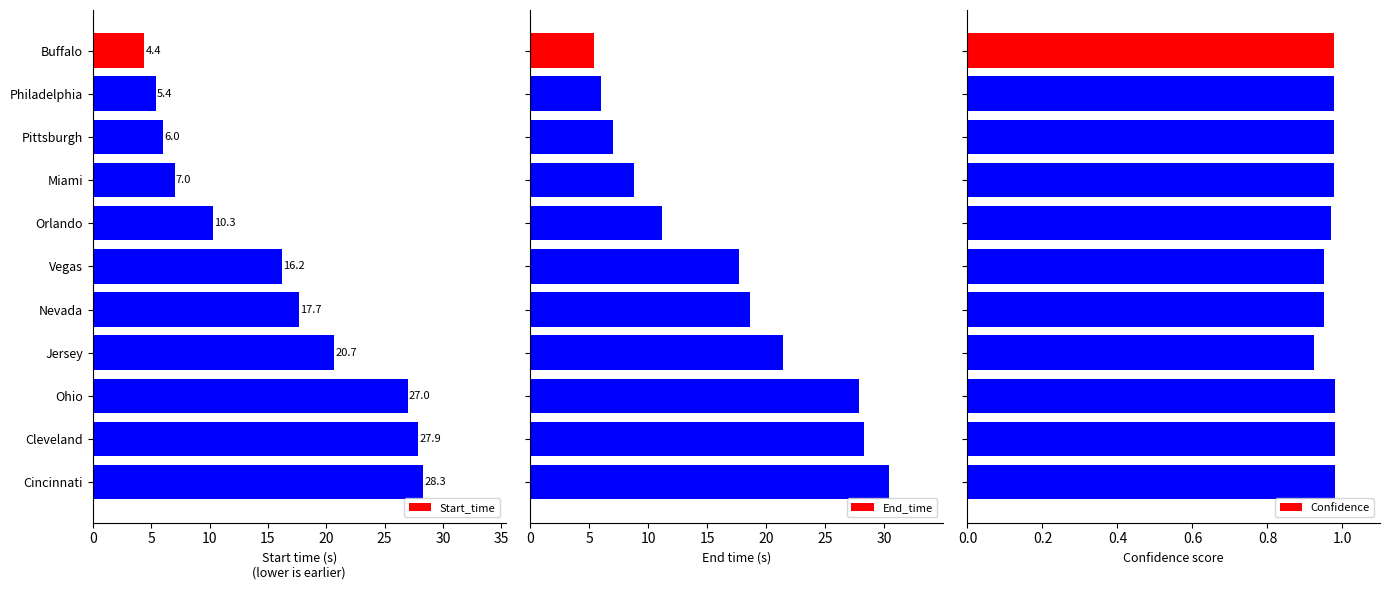

Which series has the widest spread of values?

End_time